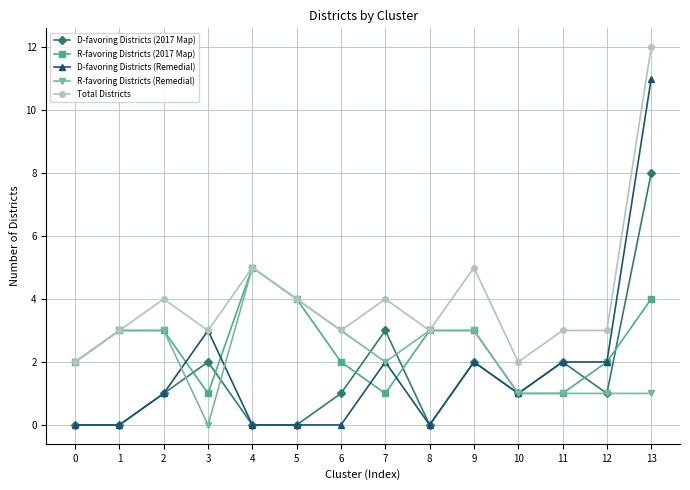

What is the maximum value shown in the chart?

12